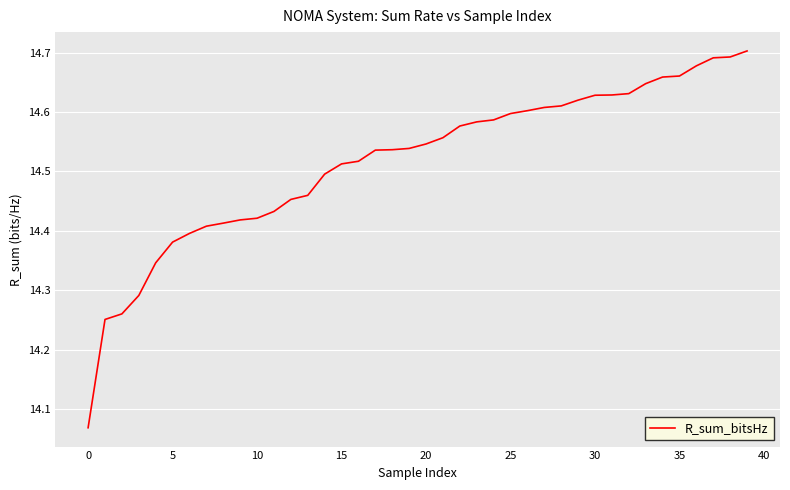

What is the difference between the maximum and minimum values?

0.6